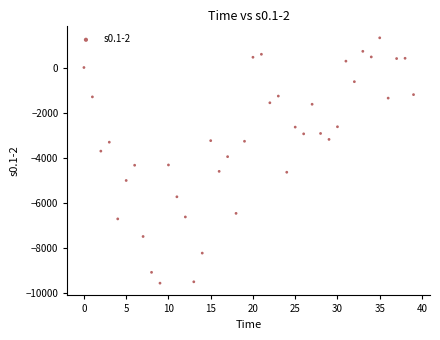

What is the range of Y values (max minus min)?

10858